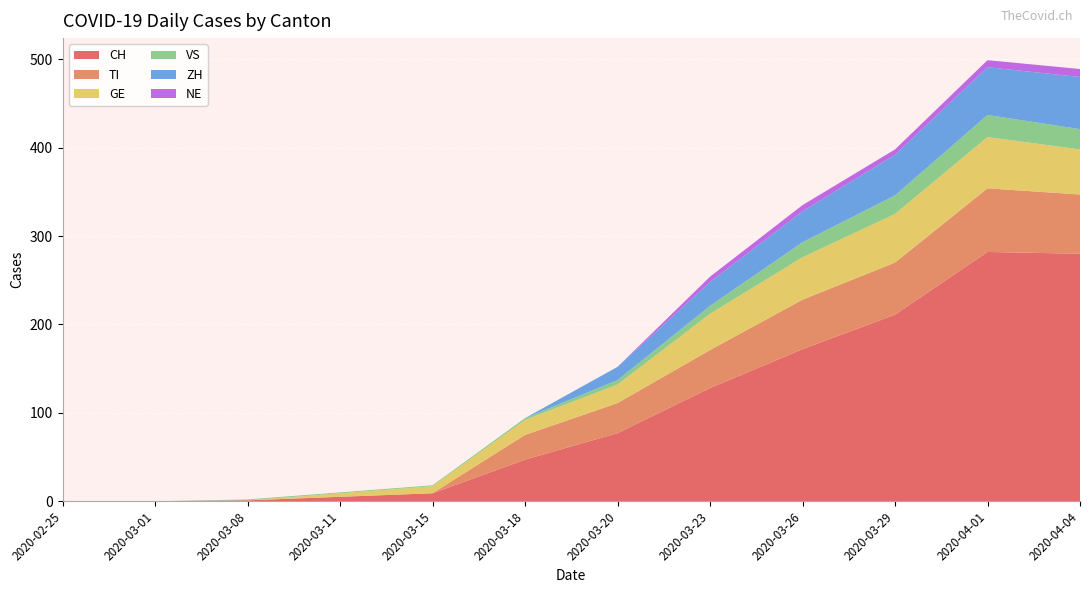

Reading right to left, transcribe all the data shown in this chart.

CH: 2020-04-04=280	2020-04-01=282	2020-03-29=211	2020-03-26=172	2020-03-23=128	2020-03-20=77	2020-03-18=47	2020-03-15=9	2020-03-11=5	2020-03-08=1	2020-03-01=0	2020-02-25=0
TI: 2020-04-04=67	2020-04-01=72	2020-03-29=59	2020-03-26=56	2020-03-23=43	2020-03-20=34	2020-03-18=28	2020-03-15=0	2020-03-11=0	2020-03-08=0	2020-03-01=0	2020-02-25=0
GE: 2020-04-04=51	2020-04-01=58	2020-03-29=55	2020-03-26=48	2020-03-23=41	2020-03-20=21	2020-03-18=17	2020-03-15=8	2020-03-11=4	2020-03-08=0	2020-03-01=0	2020-02-25=0
VS: 2020-04-04=23	2020-04-01=25	2020-03-29=21	2020-03-26=17	2020-03-23=9	2020-03-20=5	2020-03-18=2	2020-03-15=1	2020-03-11=1	2020-03-08=1	2020-03-01=0	2020-02-25=0
ZH: 2020-04-04=59	2020-04-01=54	2020-03-29=46	2020-03-26=35	2020-03-23=27	2020-03-20=15	2020-03-18=0	2020-03-15=0	2020-03-11=0	2020-03-08=0	2020-03-01=0	2020-02-25=0
NE: 2020-04-04=9	2020-04-01=8	2020-03-29=6	2020-03-26=7	2020-03-23=6	2020-03-20=0	2020-03-18=0	2020-03-15=0	2020-03-11=0	2020-03-08=0	2020-03-01=0	2020-02-25=0